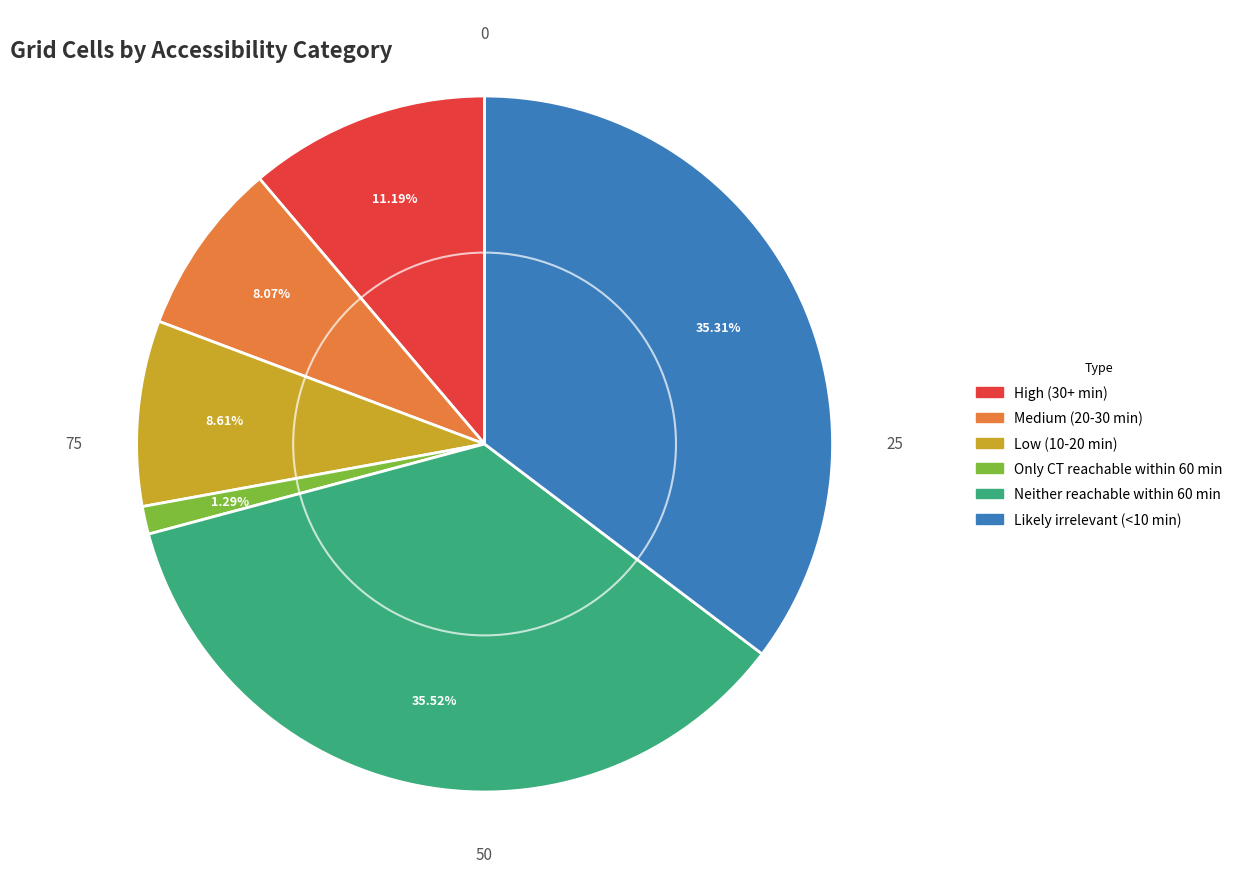

Is Medium (20-30 min) the majority of the pie?

No